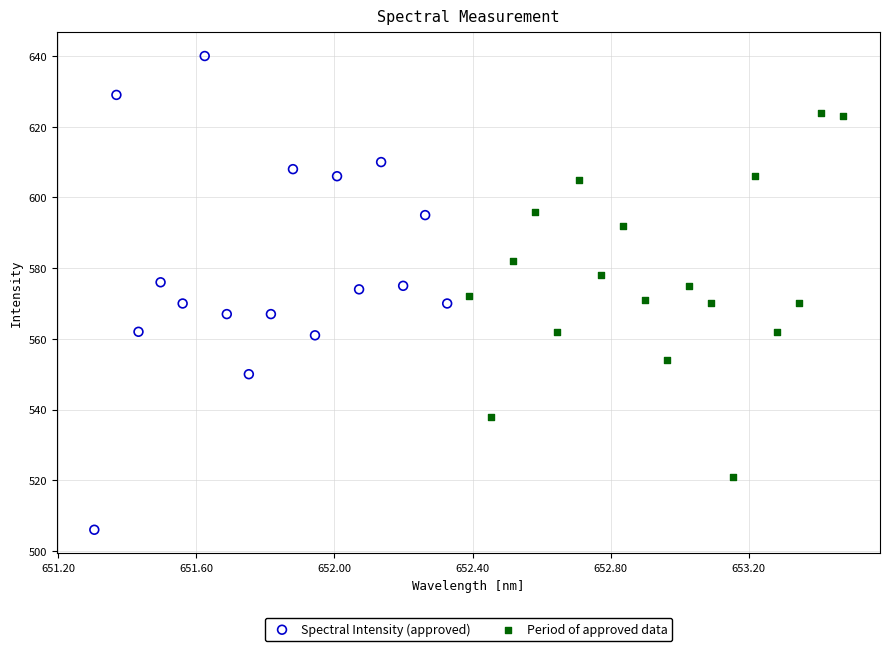

Which series reaches the minimum Y coordinate?

Spectral Intensity (approved)